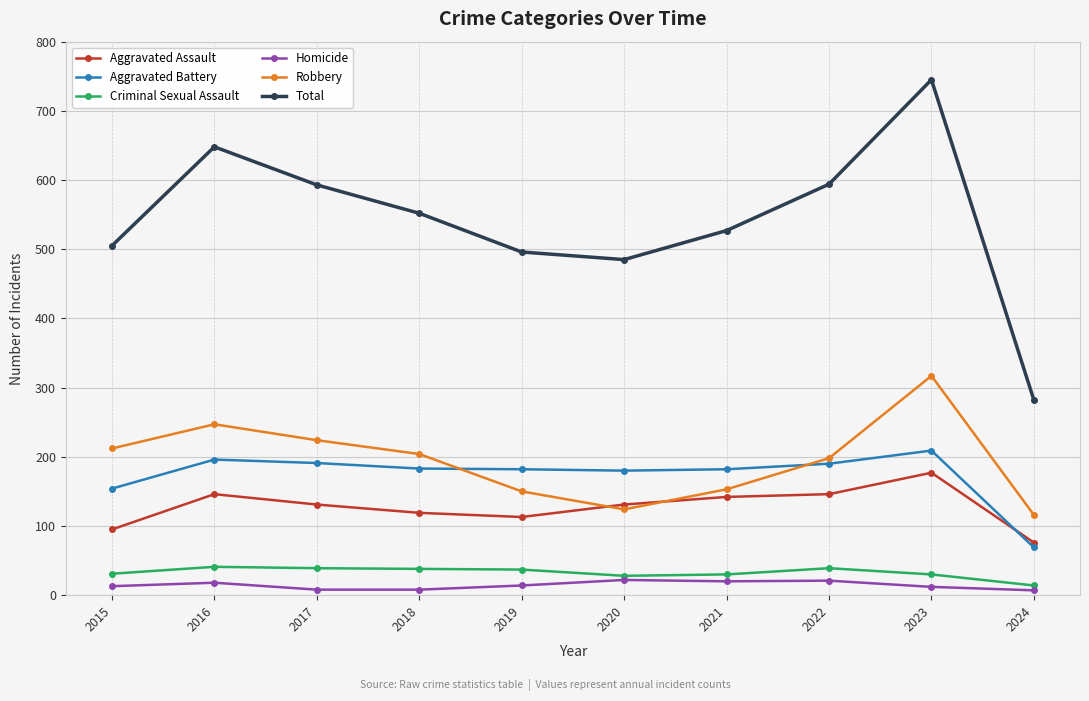

At which category does Robbery reach its first local valley?

2020